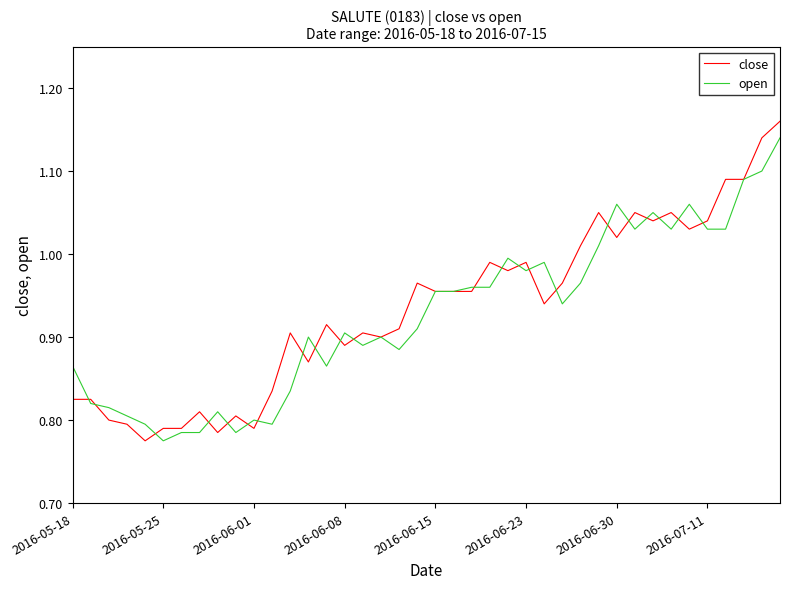

How many lines are shown in the chart?

2